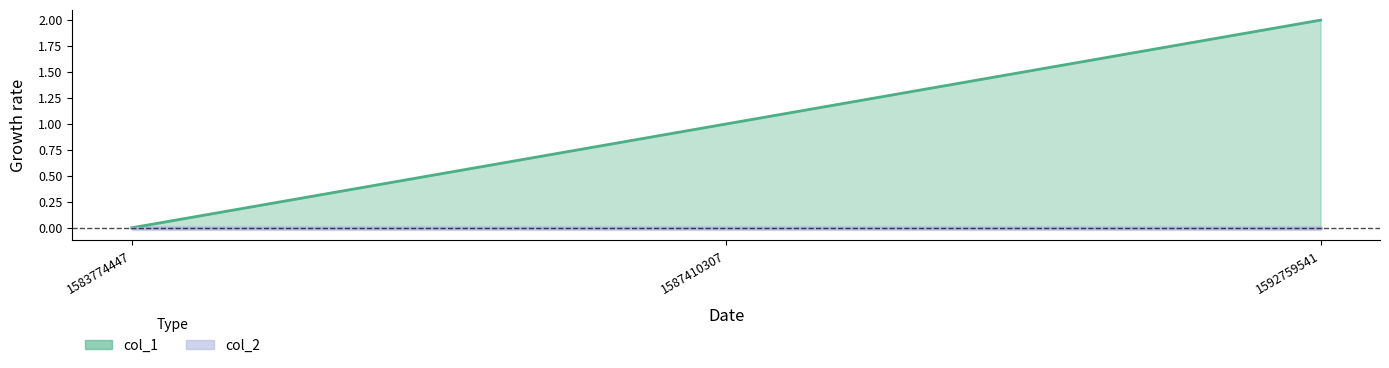

What are all the series names shown in the legend?

col_1 line, col_2 line